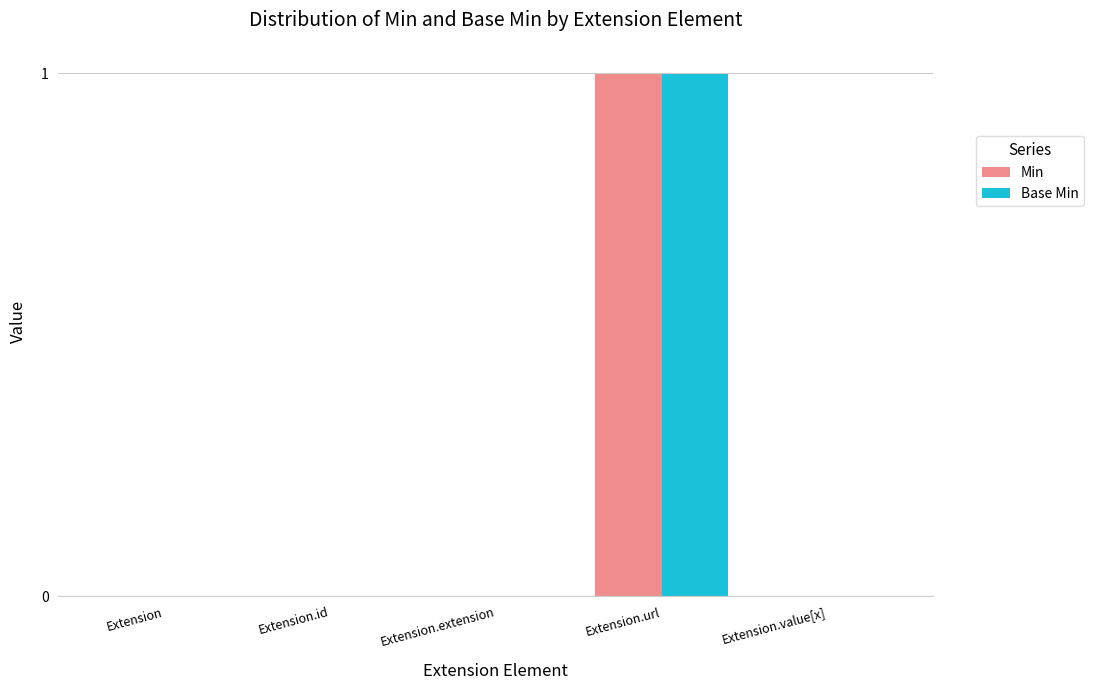

Reading left to right, transcribe all the data shown in this chart.

Min: Extension=0	Extension.id=0	Extension.extension=0	Extension.url=1	Extension.value[x]=0
Base Min: Extension=0	Extension.id=0	Extension.extension=0	Extension.url=1	Extension.value[x]=0